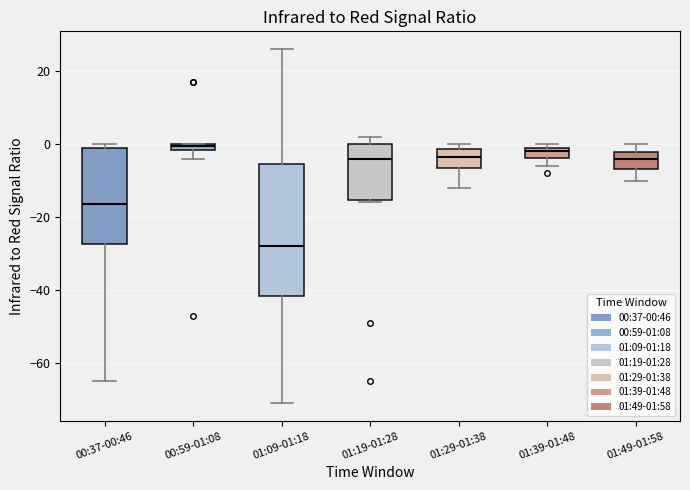

Where does the lower whisker of the box for 01:49-01:58 end on the y-axis? The values are not printed on the chart, so give them approximately, as read against the axis.

-10